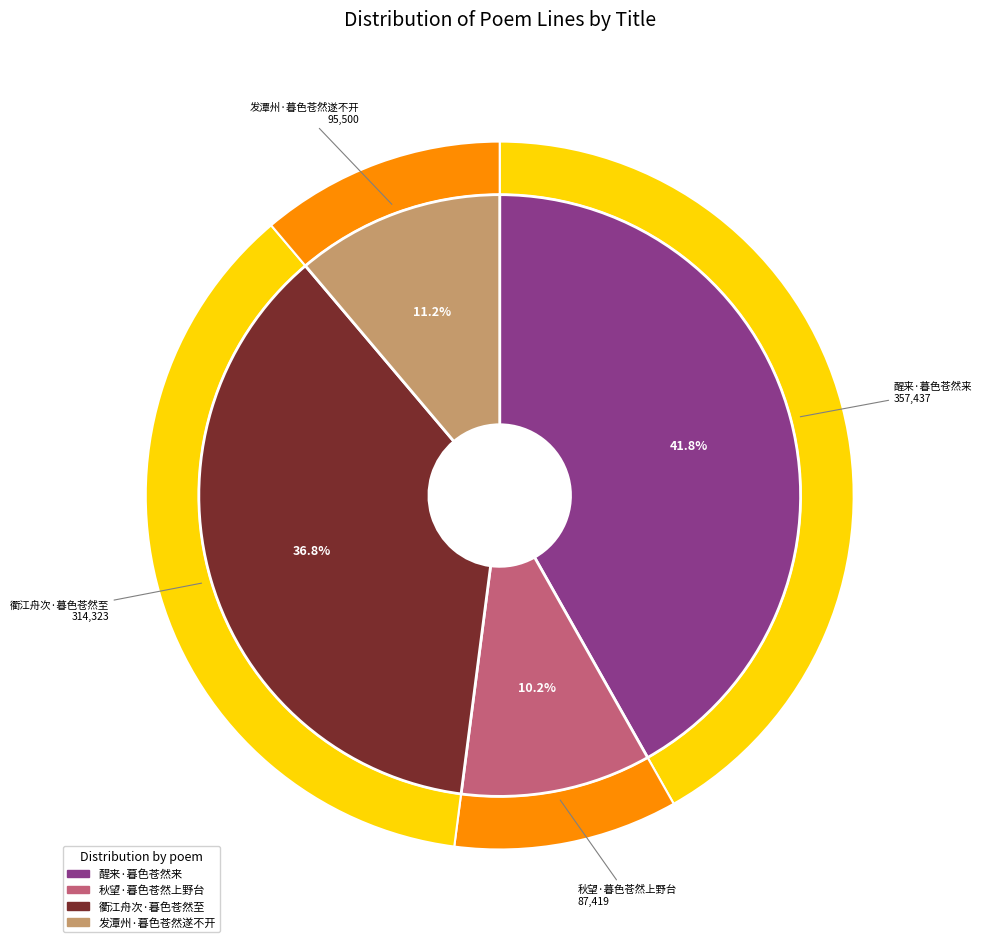

How many segments does this pie chart have?

4